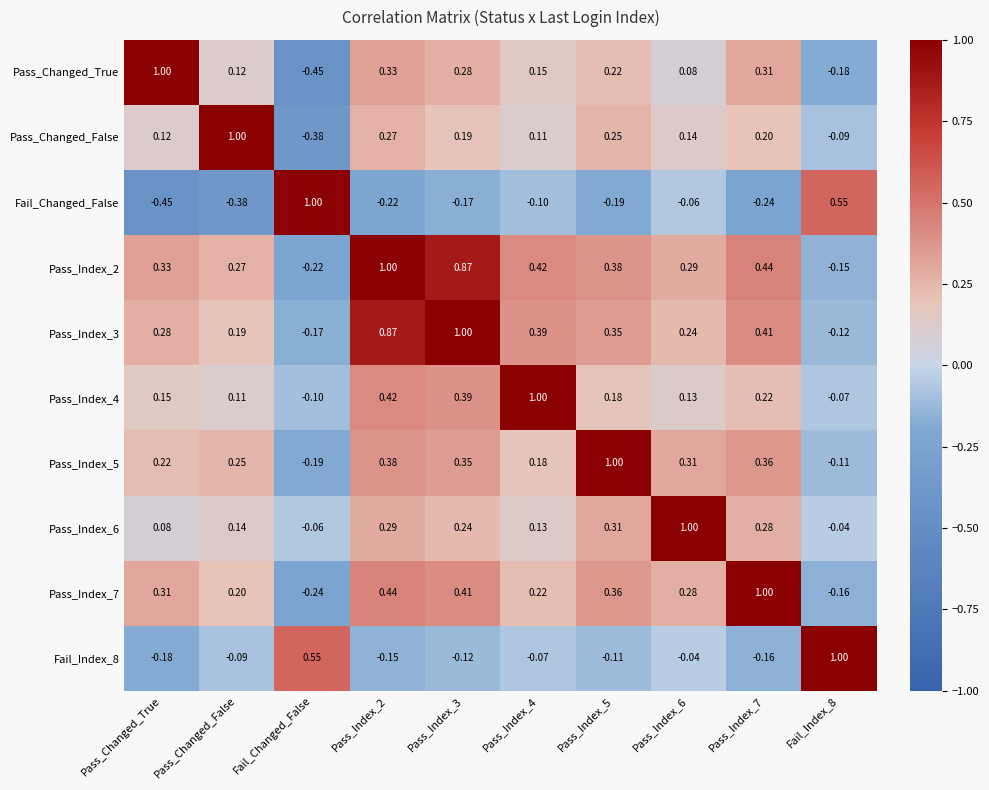

At Fail_Index_8, list the series in order from smallest to largest.

Pass_Changed_True, Pass_Index_7, Pass_Index_2, Pass_Index_3, Pass_Index_5, Pass_Changed_False, Pass_Index_4, Pass_Index_6, Fail_Changed_False, Fail_Index_8